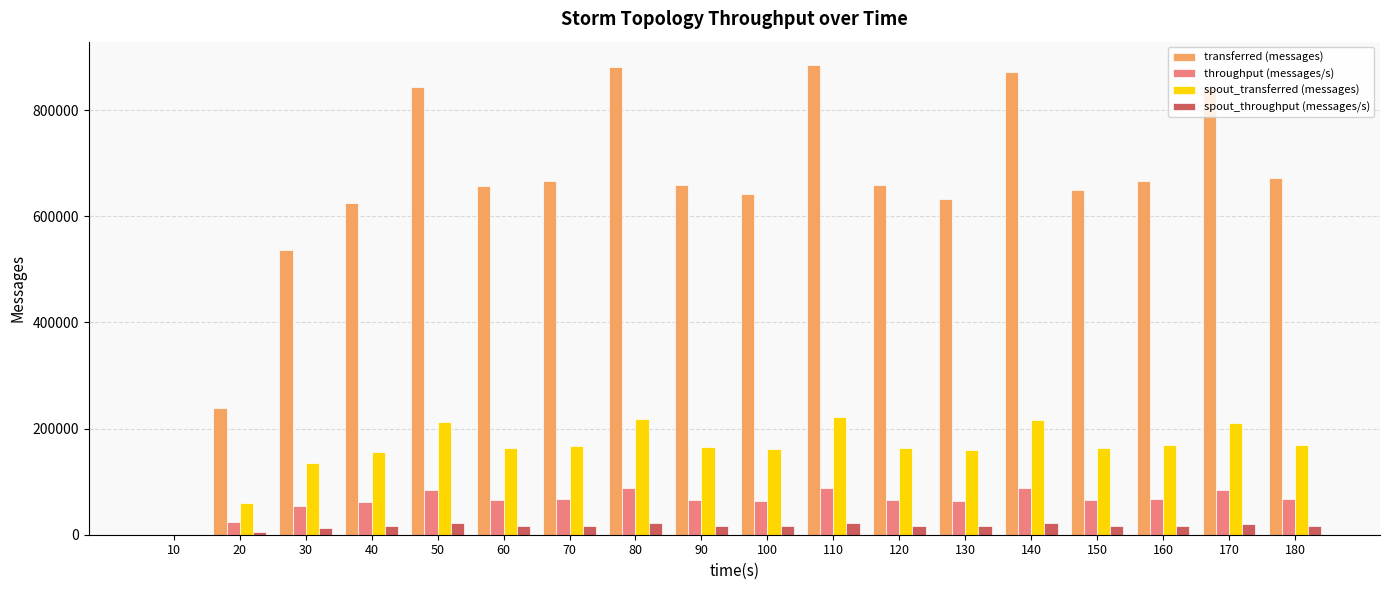

True or false: spout_throughput (messages/s) has a value of 16806 at 160.

True